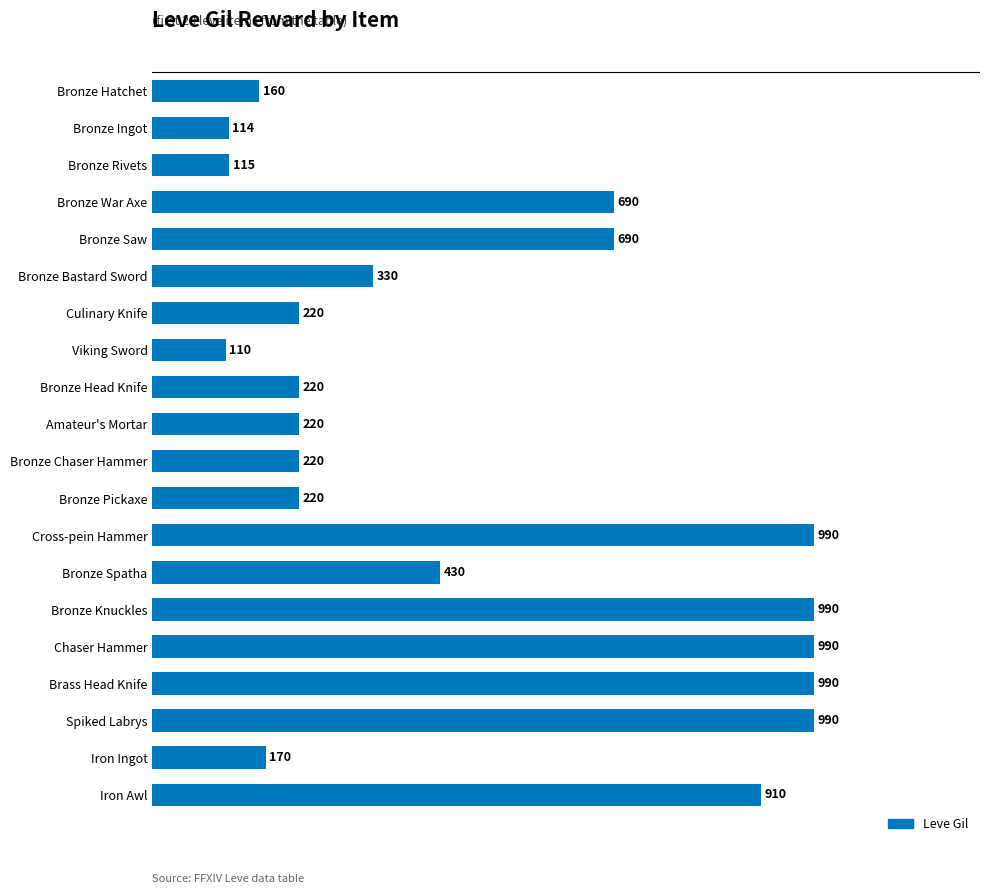

What is the greatest value displayed?

990